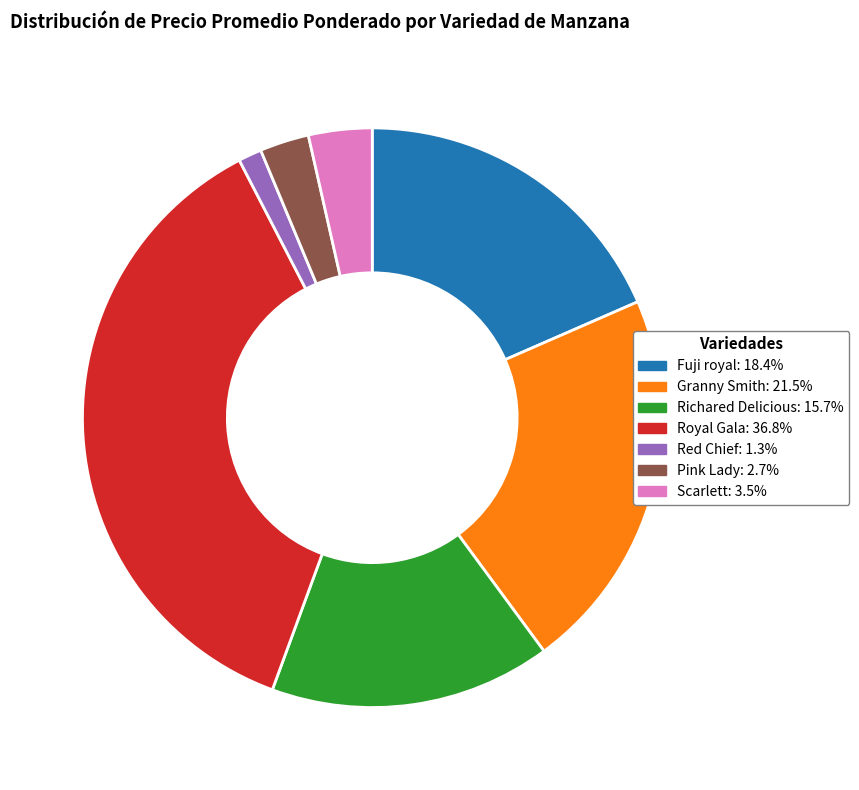

Is it true that Pink Lady is 3% of the pie?

True